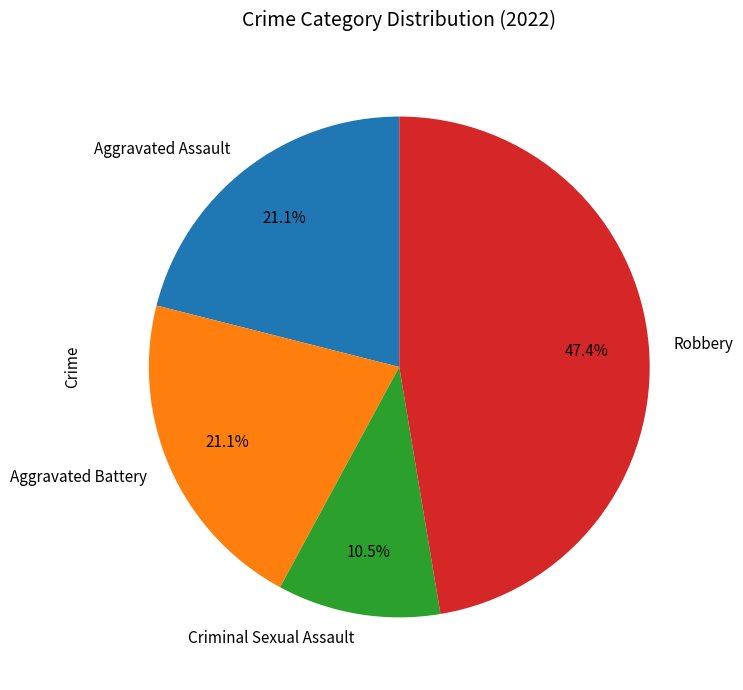

True or false: Aggravated Battery accounts for 26% of the total.

False